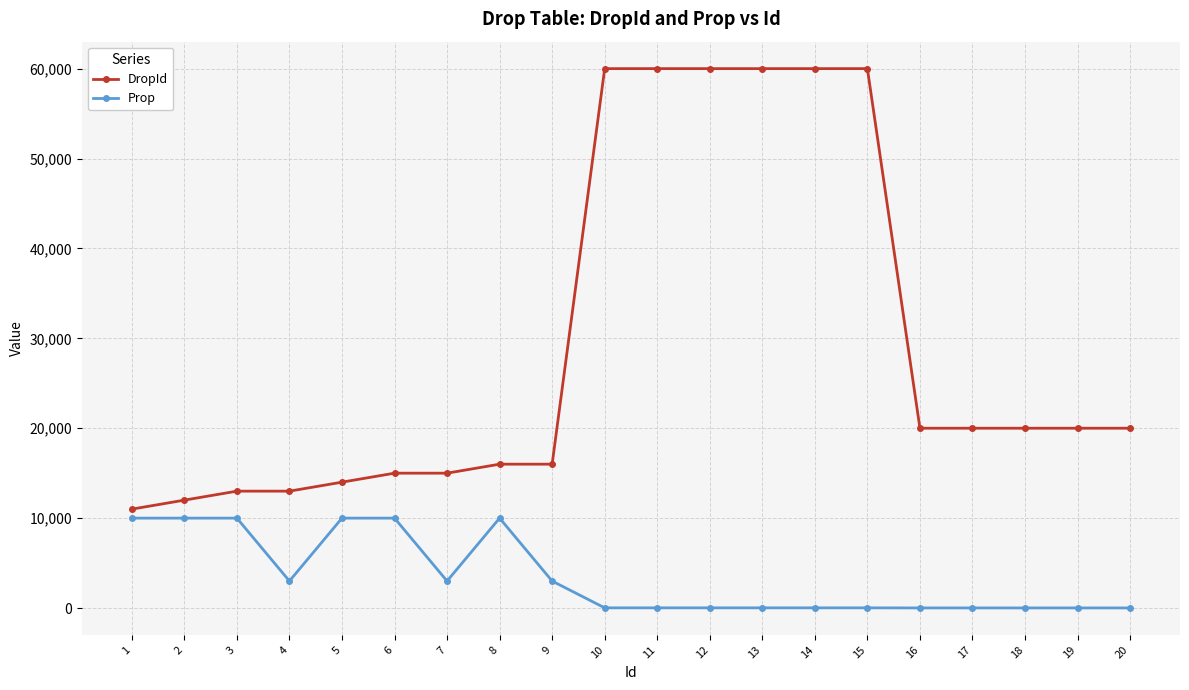

The Prop series shows 20 at 14. True or false?

True